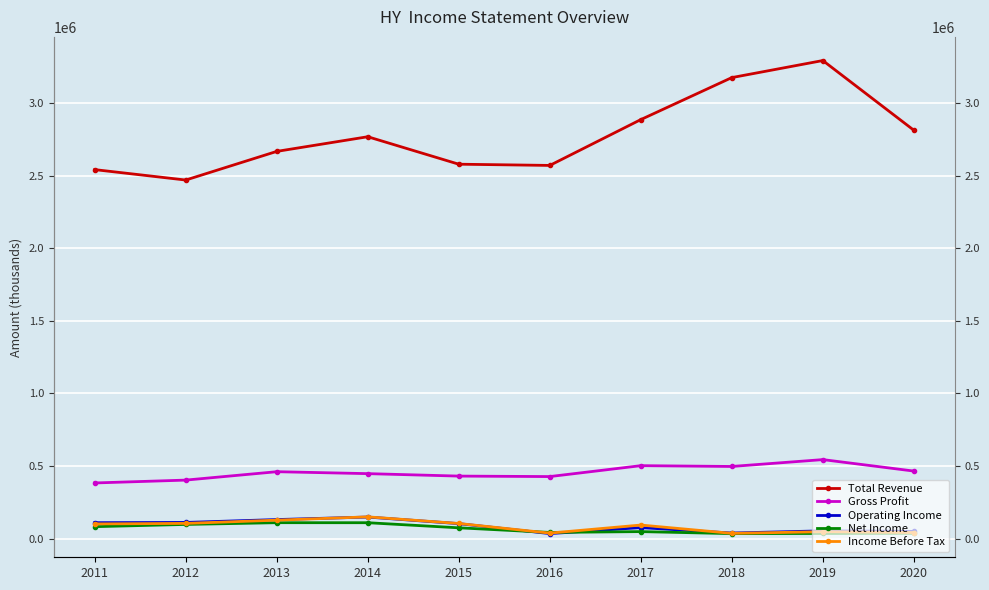

Reading left to right, transcribe all the data shown in this chart.

Total Revenue: 2540800	2469100	2666300	2767200	2578100	2569700	2885200	3174400	3291800	2812100
Gross Profit: 383500	403200	461000	447700	430800	427500	502600	497100	544300	465400
Operating Income: 110000	111700	131500	148800	103500	34900	76000	38800	53900	49900
Net Income: 82600	98000	110000	109800	74700	42800	48600	34700	35800	37100
Income Before Tax: 101500	105100	127400	150100	104500	38300	93800	36600	47900	42200